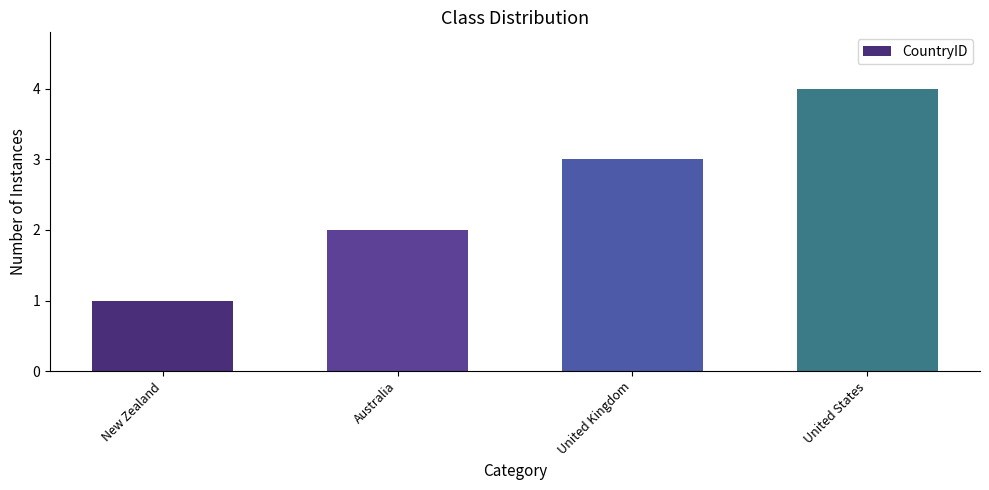

Rank the categories by value from highest to lowest.

United States, United Kingdom, Australia, New Zealand